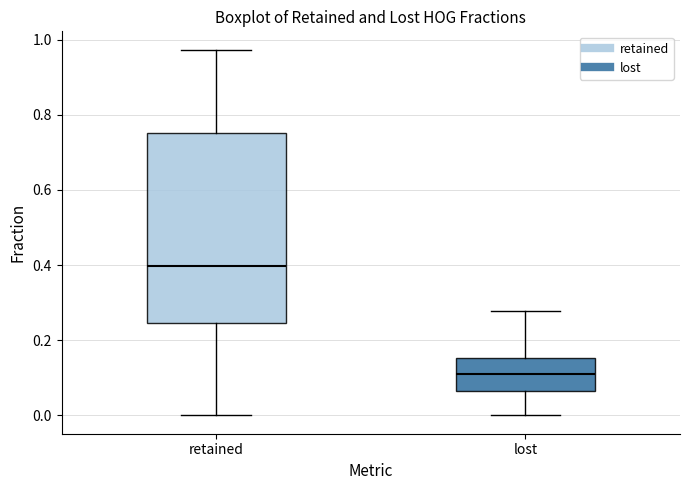

Where is the lower edge of the box for lost on the y-axis? The values are not printed on the chart, so give them approximately, as read against the axis.

0.06